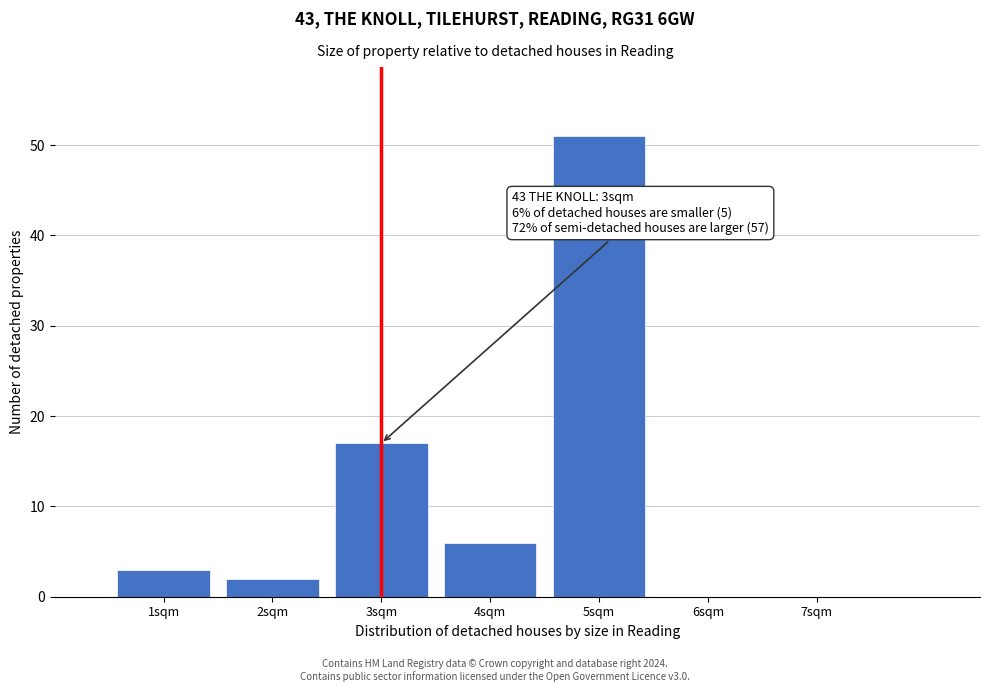

Which range on the x-axis has the tallest bar?

4.5 to 5.5